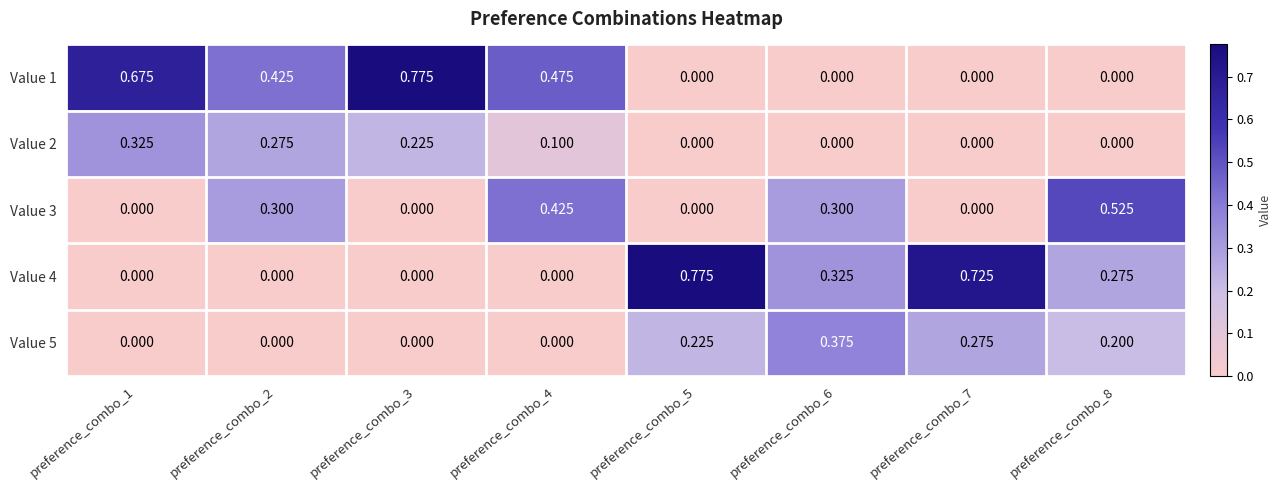

How many series are shown in this chart?

5